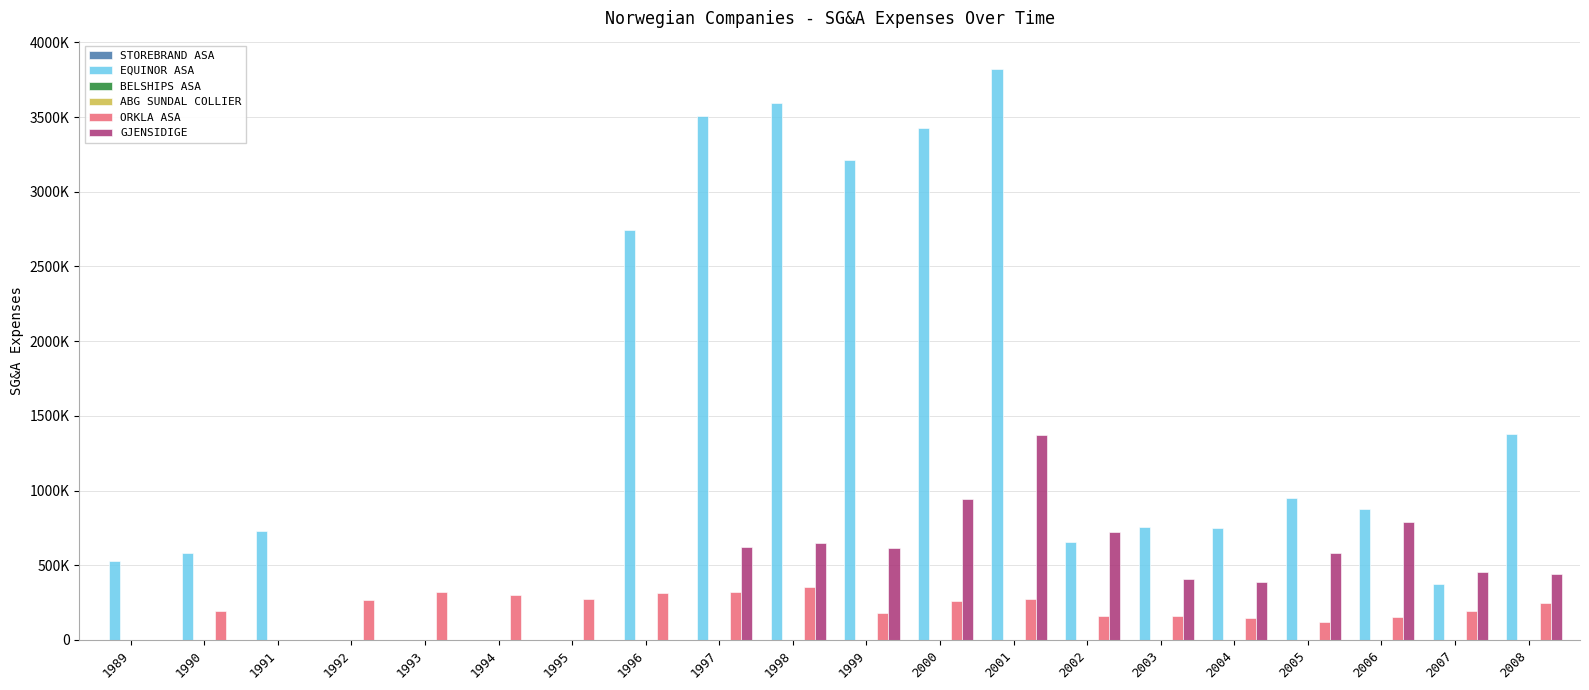

What is the value of the EQUINOR ASA bar at the 11th from the left?

3212101